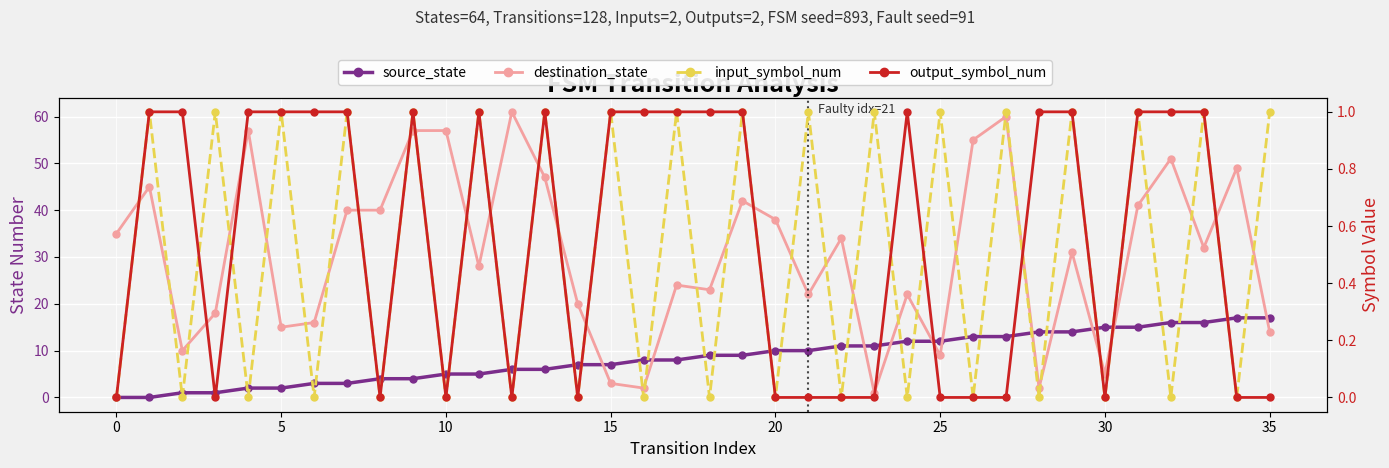

What is the difference between the maximum and minimum values in the output_symbol_num series?

1